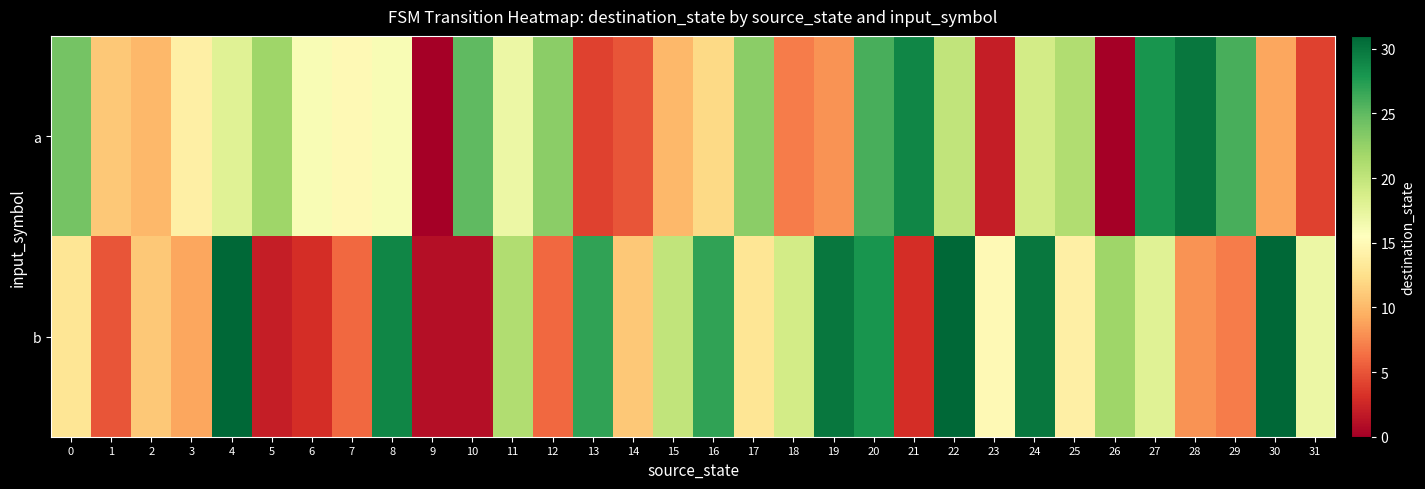

What is the total value across all series at 19?

38